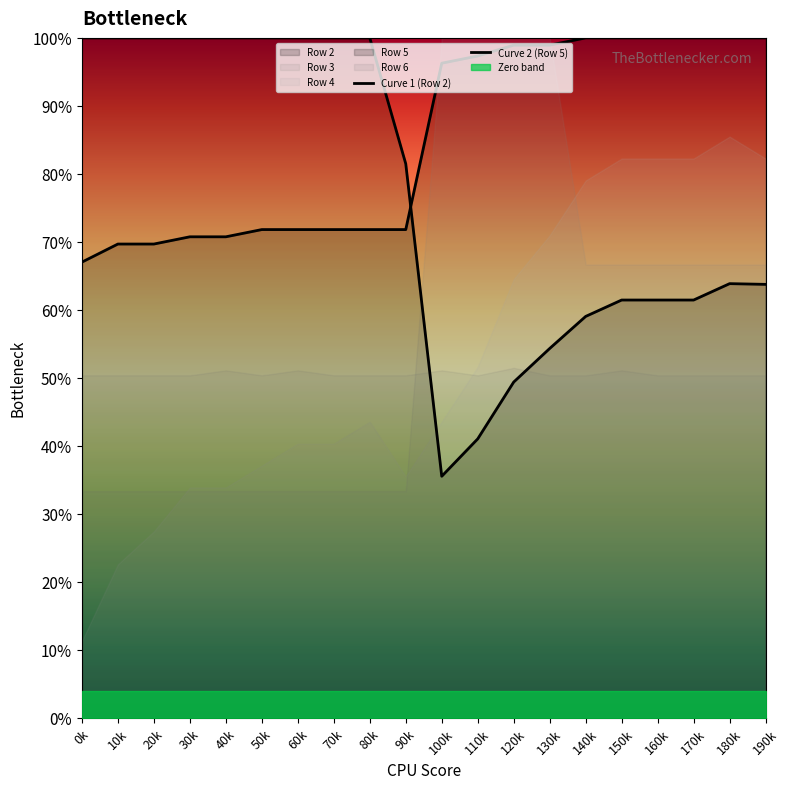

Reading right to left, transcribe all the data shown in this chart.

Curve 1 (Row 2): 190k=1.0	180k=1.0	170k=1.0	160k=1.0	150k=1.0	140k=1.0	130k=1.0	120k=1.0	110k=1.0	100k=1.0	90k=0.7	80k=0.7	70k=0.7	60k=0.7	50k=0.7	40k=0.7	30k=0.7	20k=0.7	10k=0.7	0k=0.7
Curve 2 (Row 5): 190k=0.6	180k=0.6	170k=0.6	160k=0.6	150k=0.6	140k=0.6	130k=0.5	120k=0.5	110k=0.4	100k=0.4	90k=0.8	80k=1.0	70k=1.0	60k=1.0	50k=1.0	40k=1.0	30k=1.0	20k=1.0	10k=1.0	0k=1.0